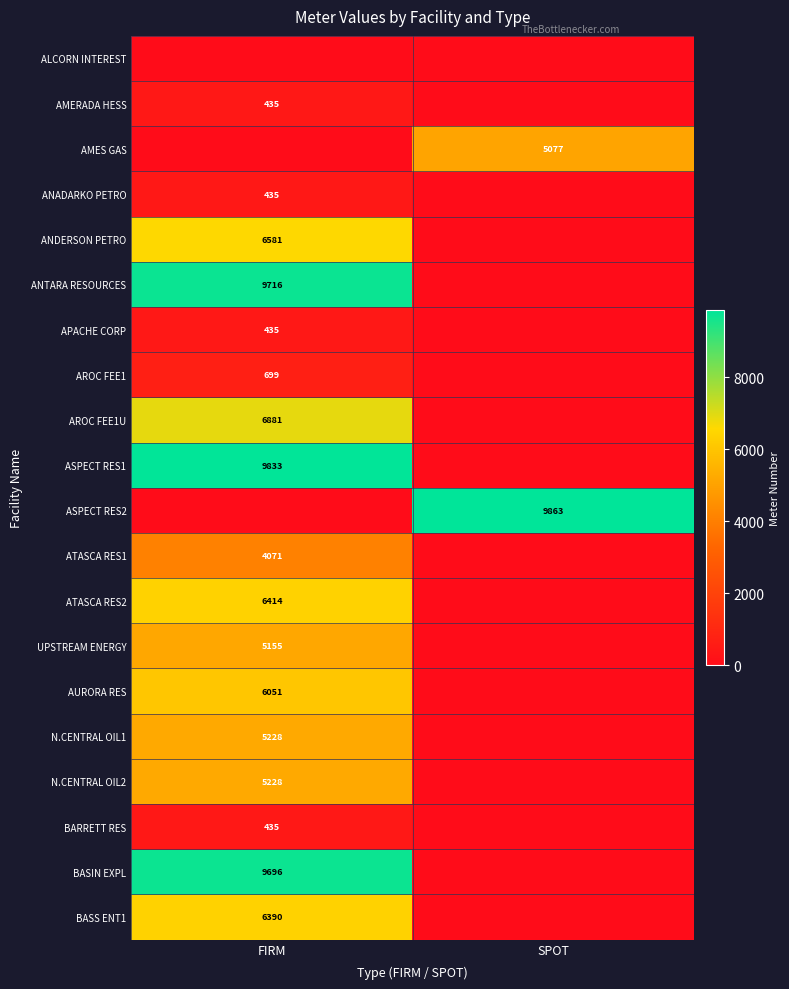

True or false: ASPECT RES1 has a value of 9833 at FIRM.

True